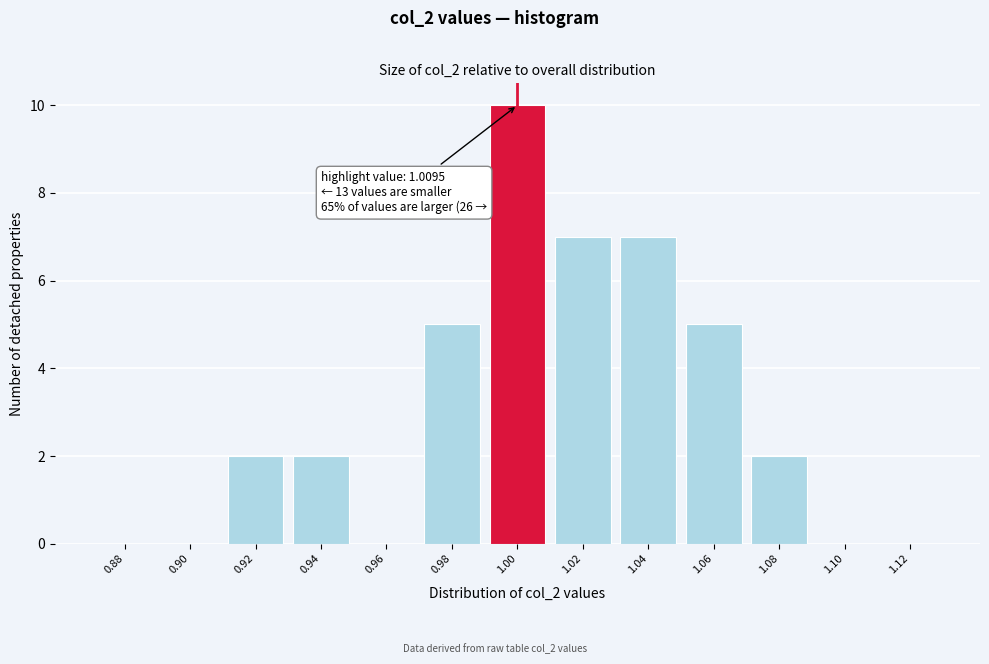

Reading right to left, what are all the values shown in this chart?

1.12=0	1.10=0	1.08=2	1.06=5	1.04=7	1.02=7	1.00=10	0.98=5	0.96=0	0.94=2	0.92=2	0.90=0	0.88=0